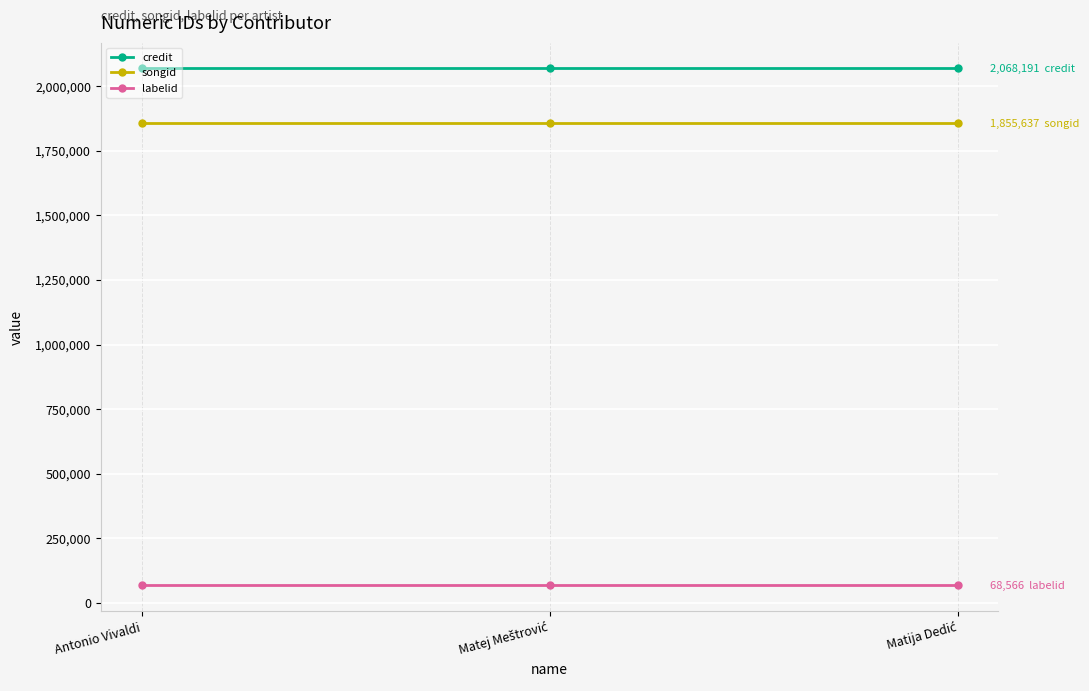

Rank the series by their maximum value, from highest to lowest.

credit, songid, labelid